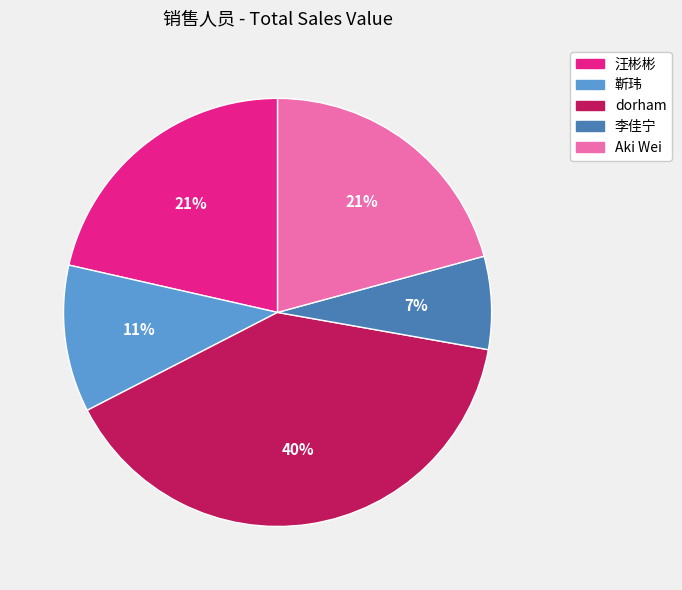

To the nearest percent, what is the average slice percentage?

20%